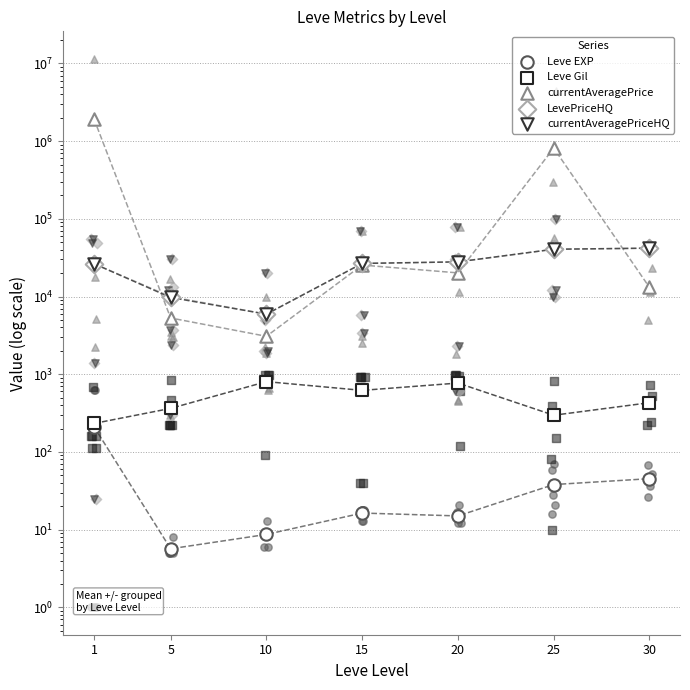

Which series has the largest total across all categories?

currentAveragePrice